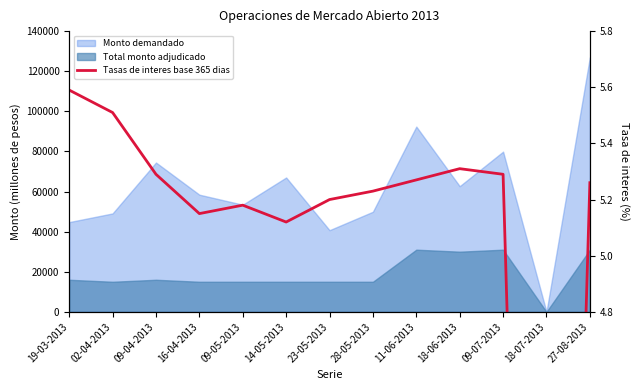

Between 27-08-2013 and 28-05-2013, which is larger?

27-08-2013